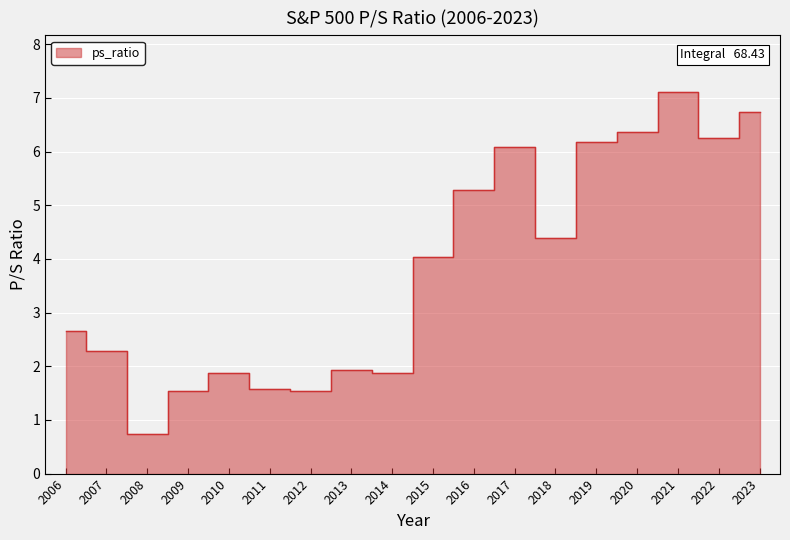

What is the greatest value displayed?

7.1